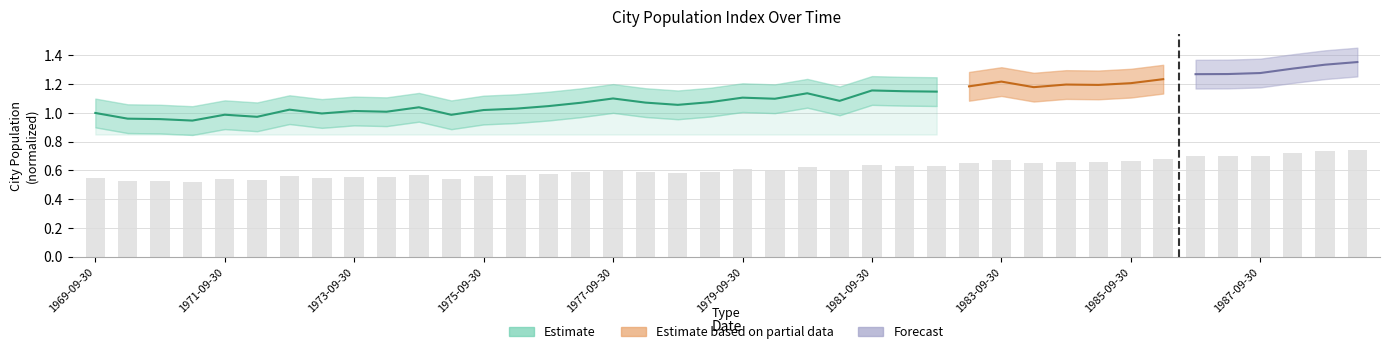

Where is the data nearest to the value 0?

1971-03-31